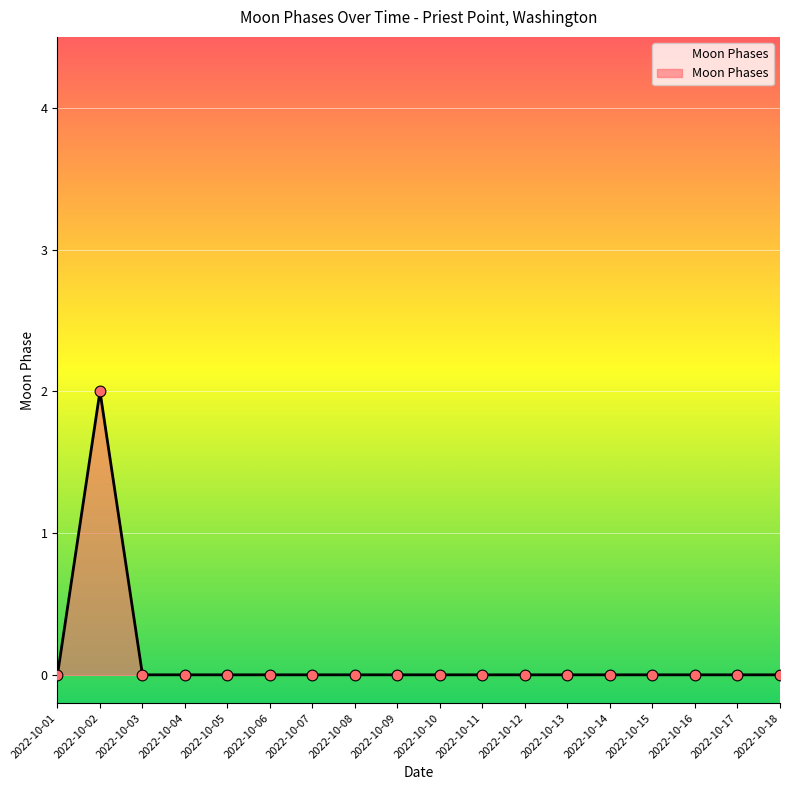

Which has a higher value, 2022-10-02 or 2022-10-04?

2022-10-02